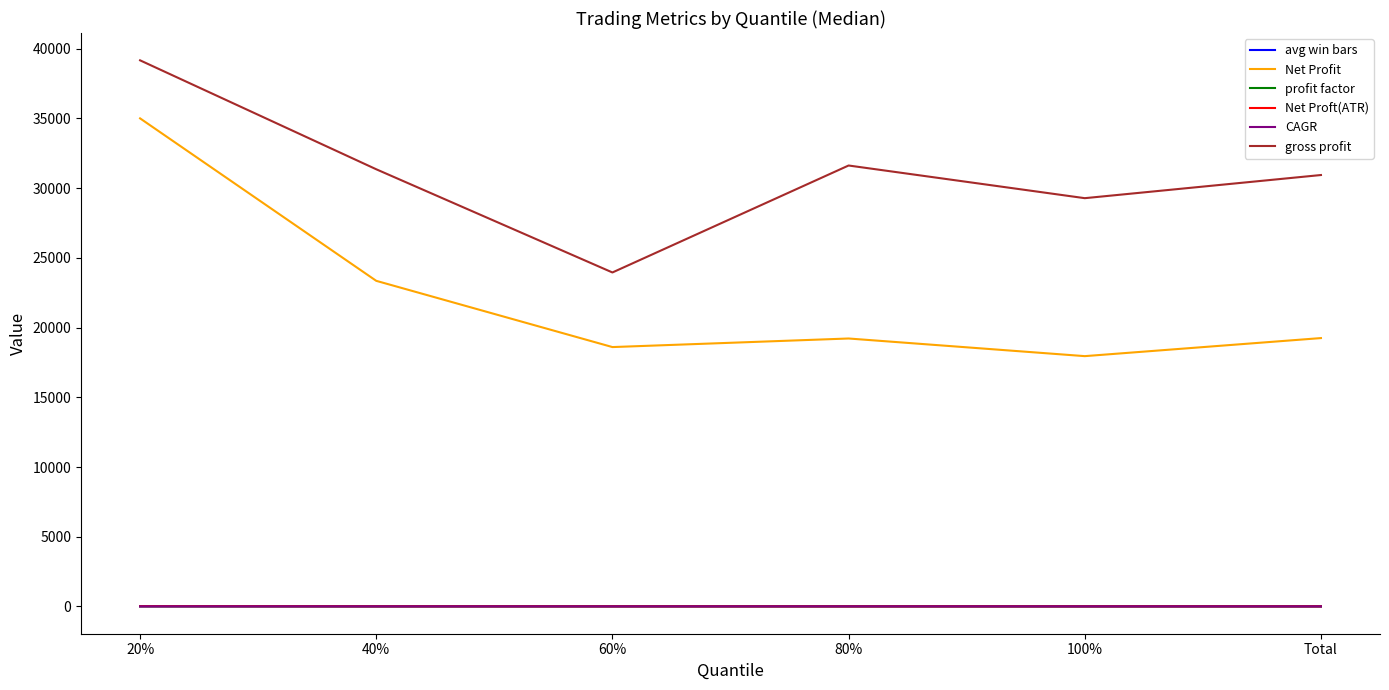

Which category has the highest value in the Net Profit series?

20%